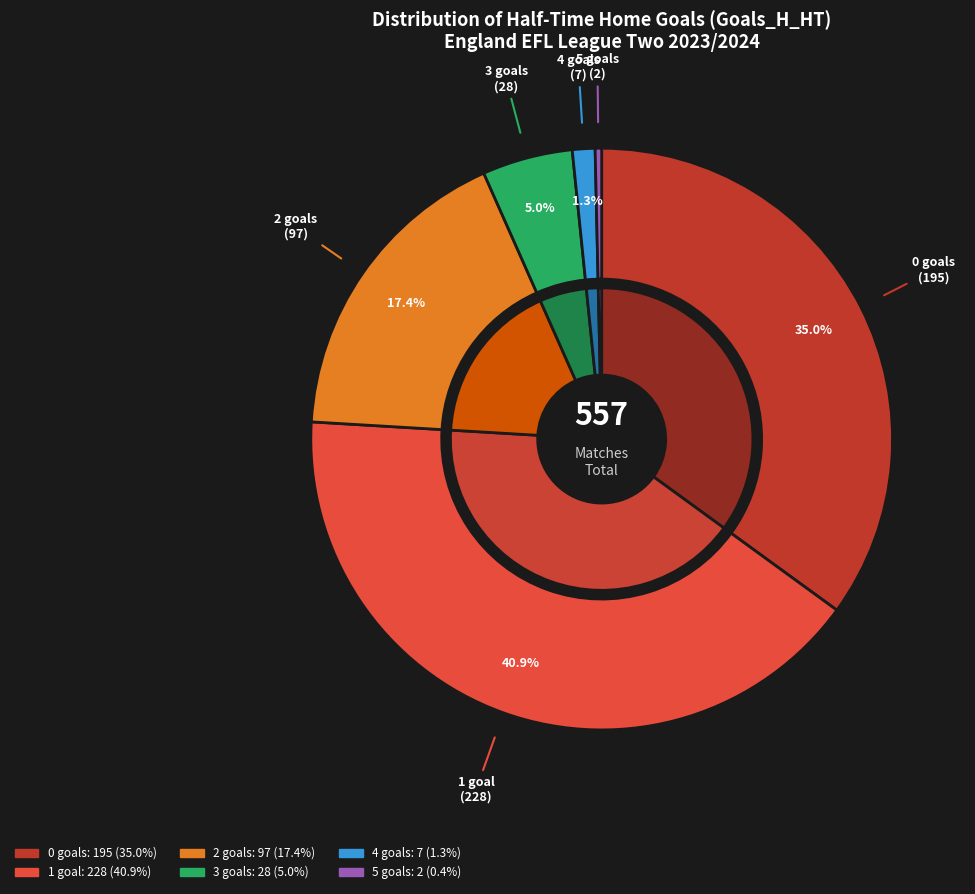

Rank the categories by value from highest to lowest.

1, 0, 2, 3, 4, 5